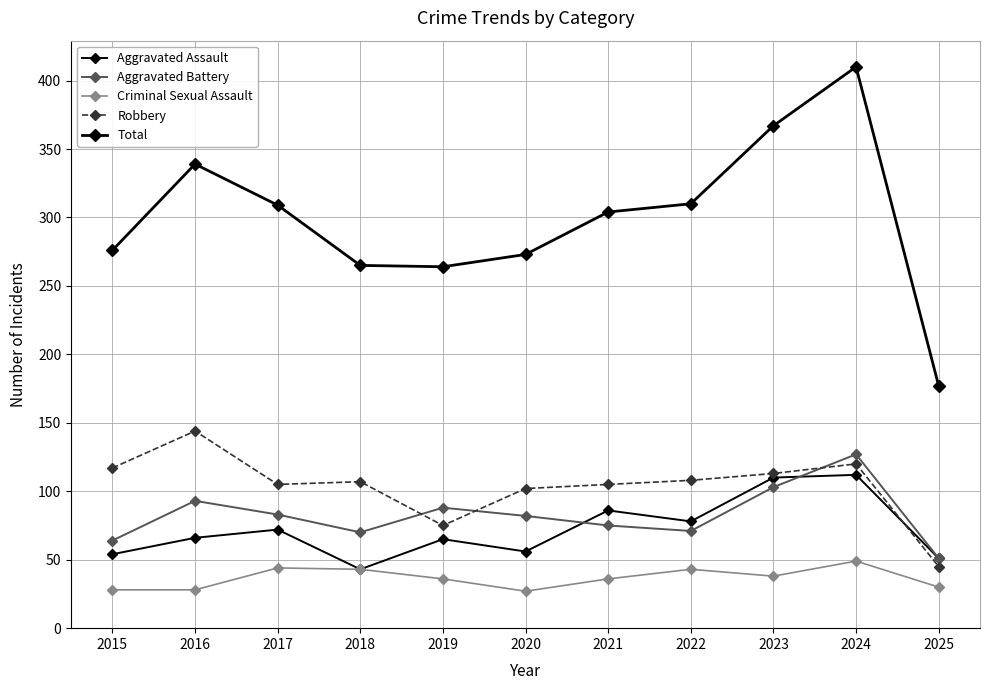

Between 2017 and 2023, which series saw the biggest shift?

Total